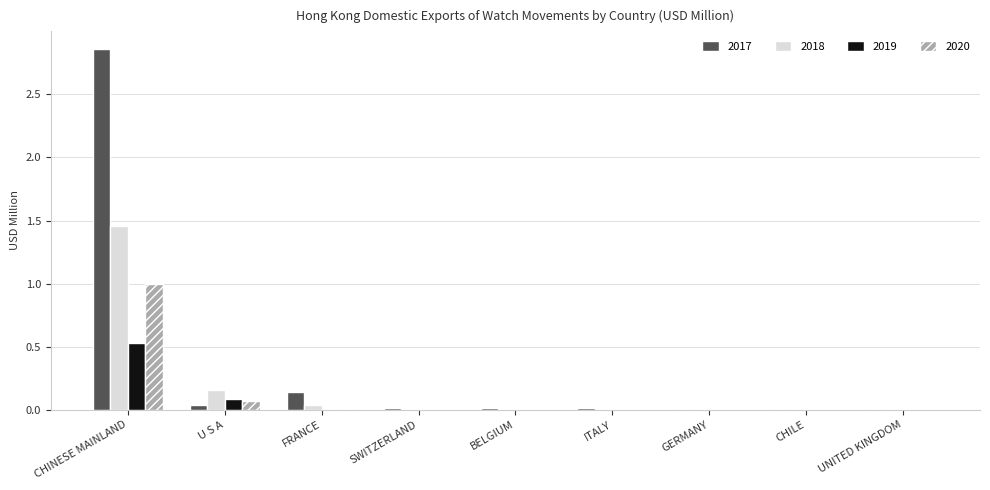

The 2020 series shows 0.6 at CHINESE MAINLAND. True or false?

False